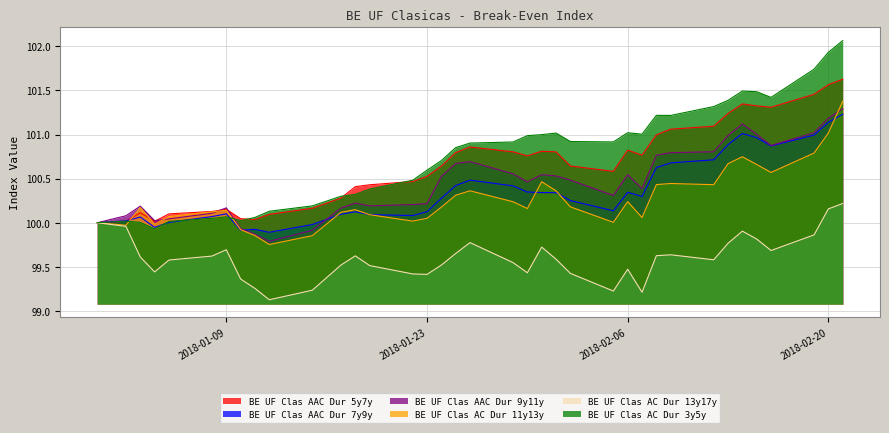

Which series has the largest range (max minus min)?

BE UF Clas AC Dur 3y5y